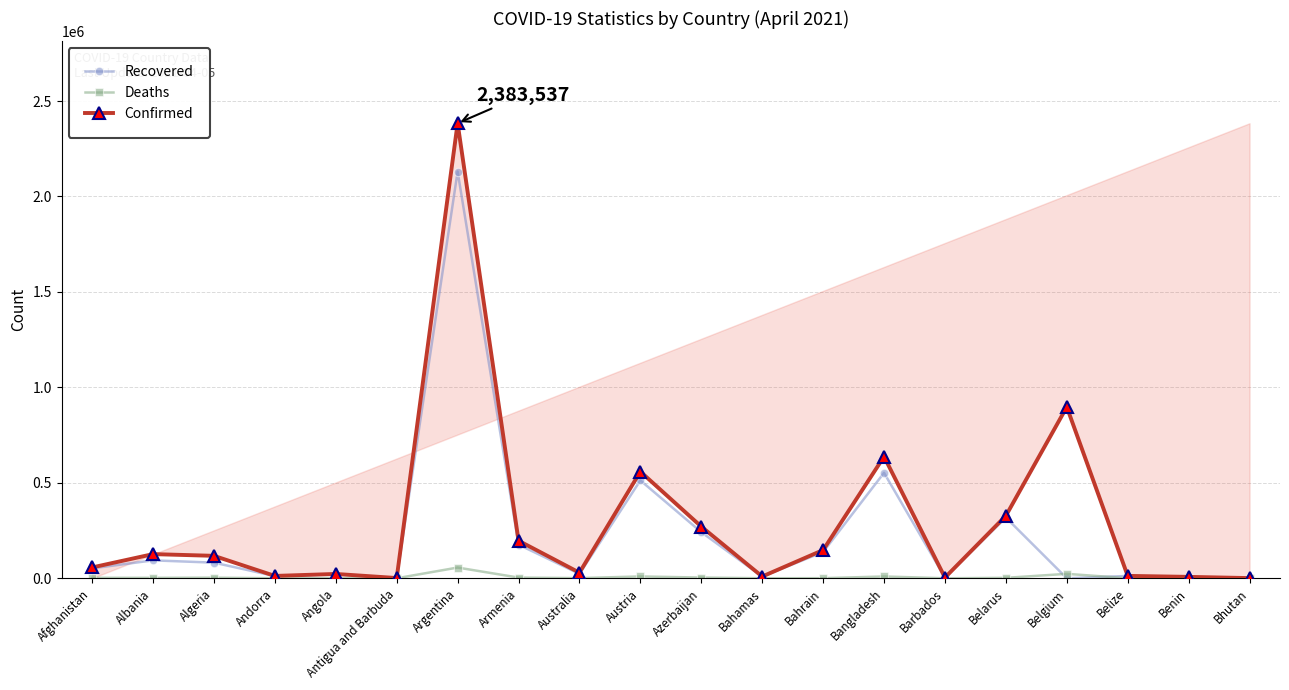

List the series in order of their overall mean, lowest first.

Deaths, Recovered, Confirmed